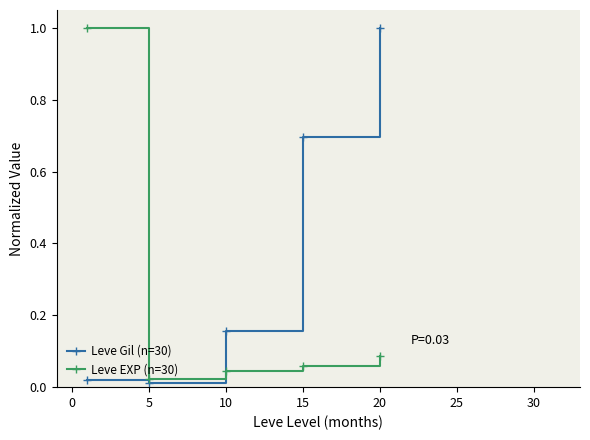

At how many categories does at least one series exceed 0?

5